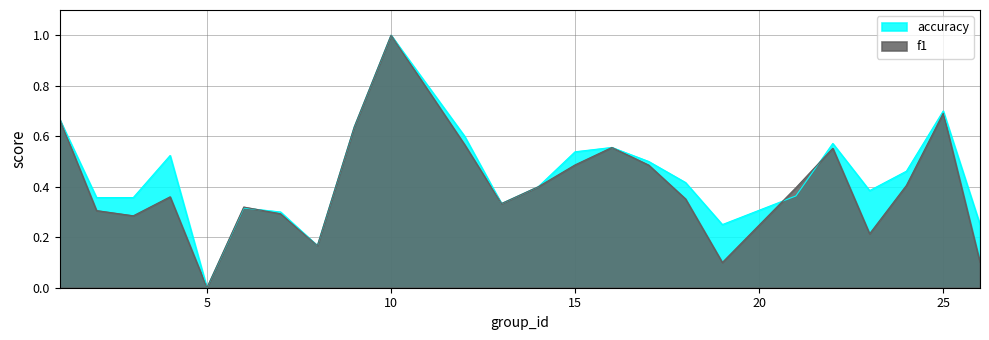

Reading right to left, list all the values displayed in this chart.

f1: 26=0.1	25=0.7	24=0.4	23=0.2	22=0.6	21=0.4	19=0.1	18=0.4	17=0.5	16=0.6	15=0.5	14=0.4	13=0.3	12=0.6	10=1.0	9=0.6	8=0.2	7=0.3	6=0.3	5=0.0	4=0.4	3=0.3	2=0.3	1=0.7
accuracy: 26=0.2	25=0.7	24=0.5	23=0.4	22=0.6	21=0.4	19=0.2	18=0.4	17=0.5	16=0.6	15=0.5	14=0.4	13=0.3	12=0.6	10=1.0	9=0.6	8=0.2	7=0.3	6=0.3	5=0.0	4=0.5	3=0.4	2=0.4	1=0.7